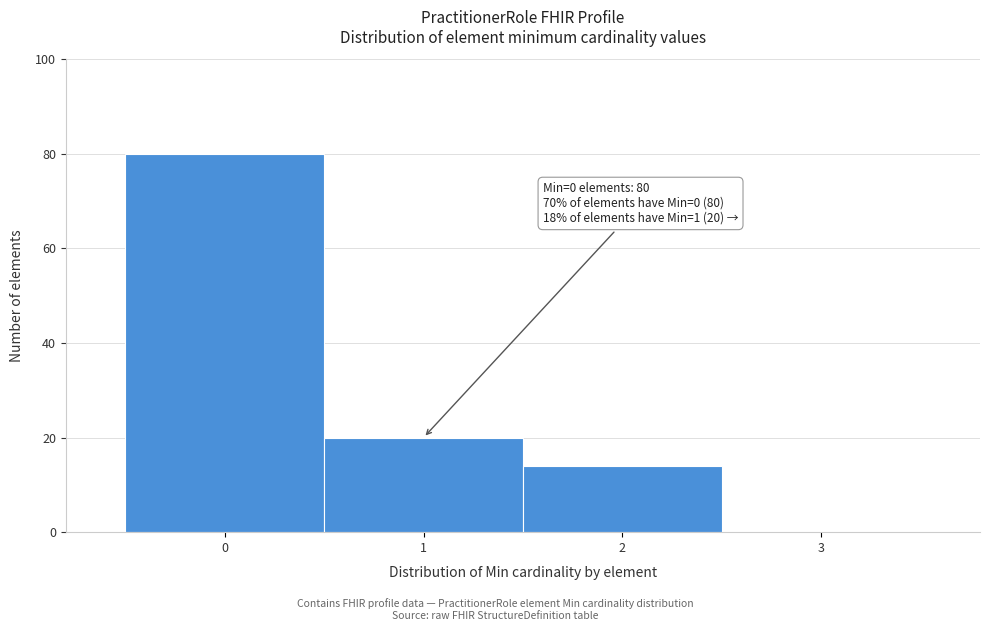

Which range on the x-axis has the tallest bar?

-0.5 to 0.5